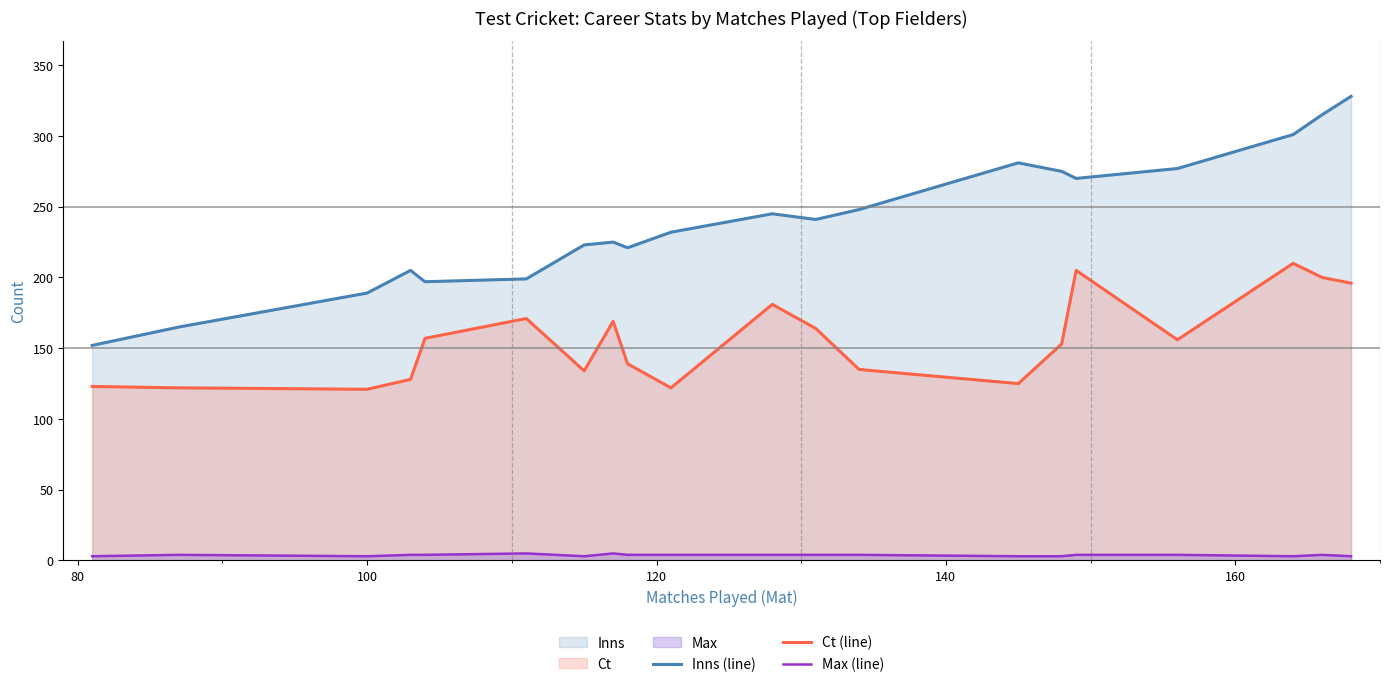

True or false: Inns (line) and Max (line) cross at least once.

False